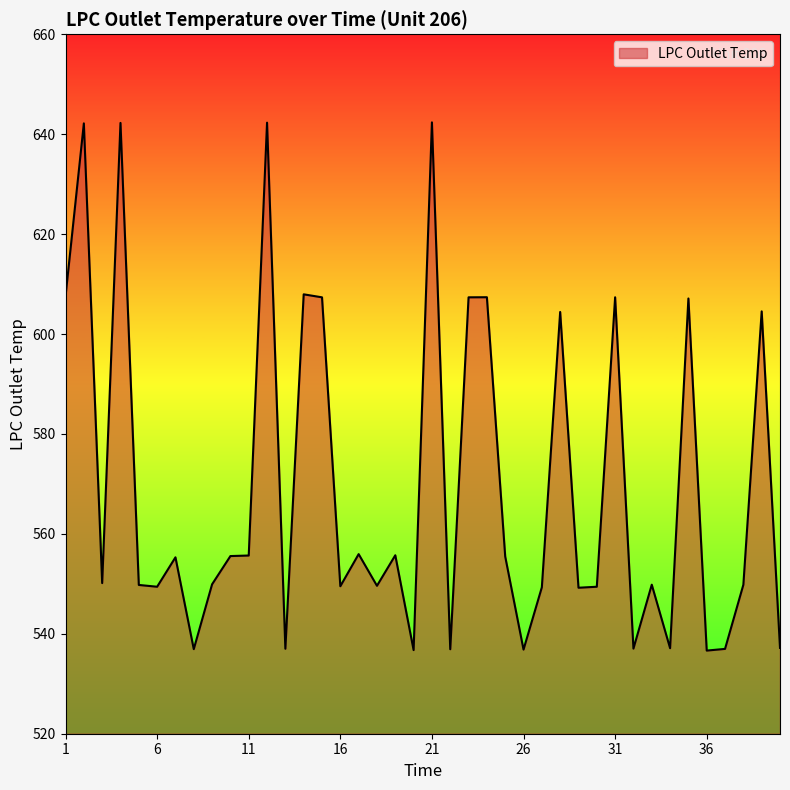

What is the sum of all values?

22779.2